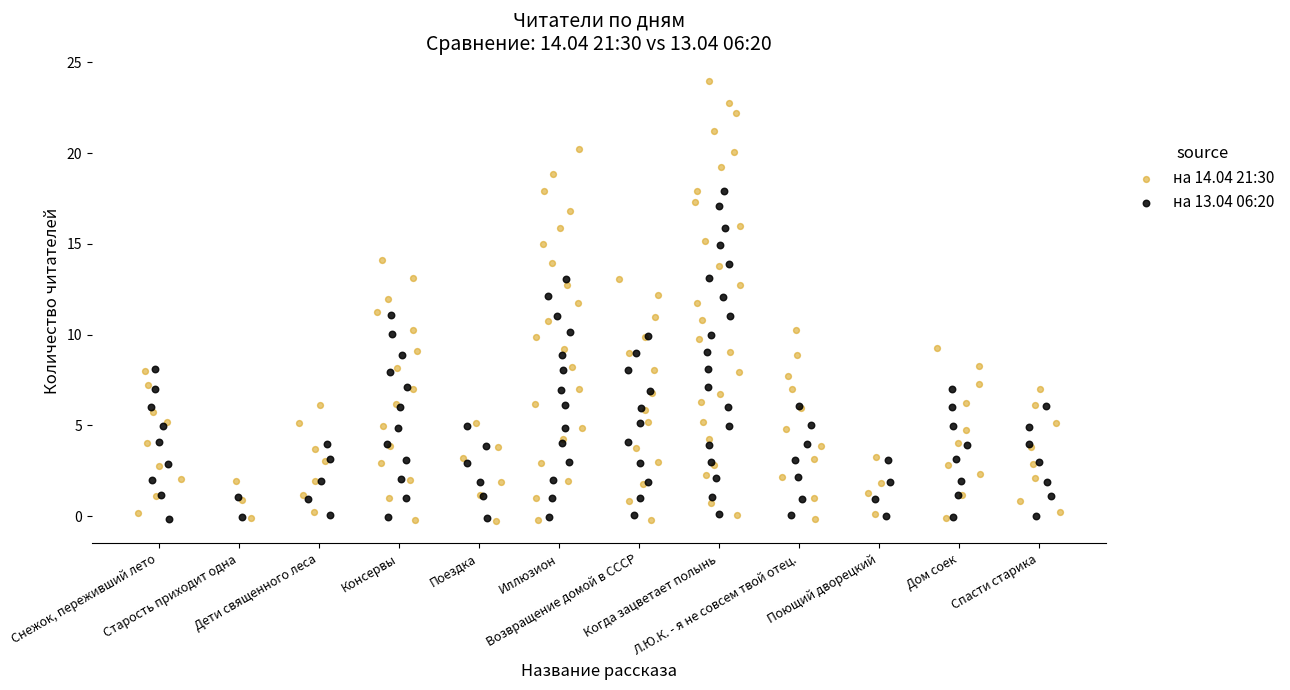

Which series contains the highest Y value?

на 14.04 21:30